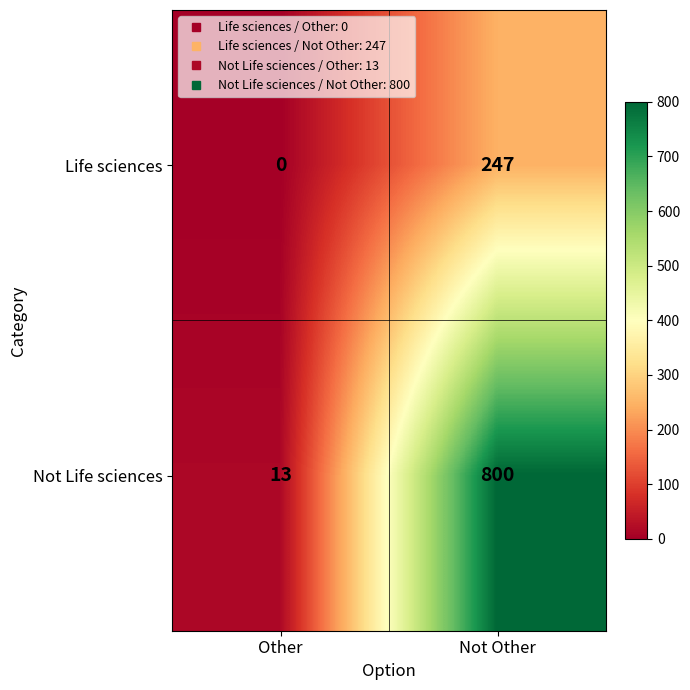

Rank the series by their average value, from lowest to highest.

Life sciences, Not Life sciences